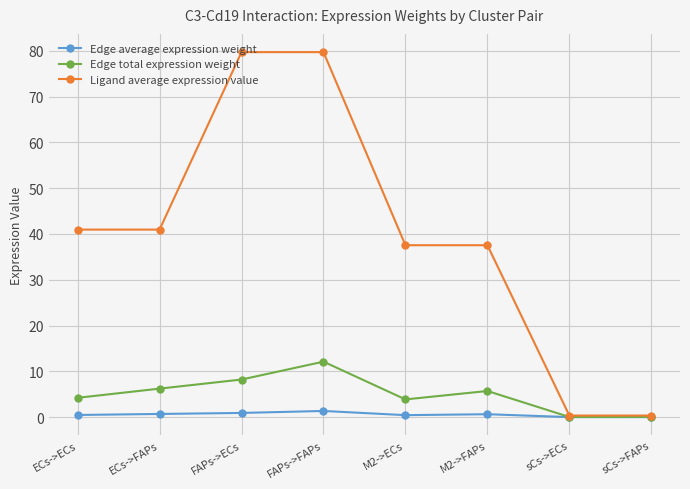

What is the label of the 3rd point from the left?

FAPs->ECs